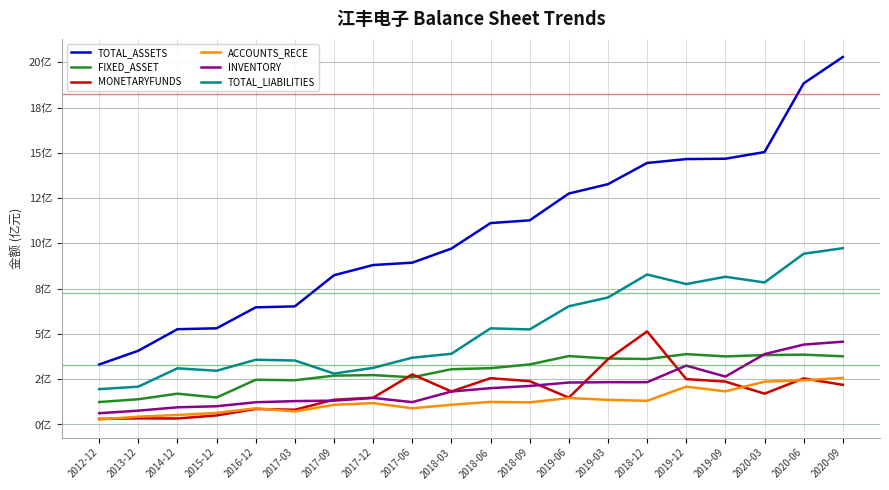

Reading left to right, extract all data points from this chart.

TOTAL_ASSETS: 3.3	4.1	5.3	5.3	6.5	6.5	8.2	8.8	8.9	9.7	11.1	11.3	12.8	13.3	14.4	14.7	14.7	15.0	18.8	20.3
FIXED_ASSET: 1.2	1.4	1.7	1.5	2.5	2.4	2.7	2.7	2.6	3.1	3.1	3.3	3.8	3.6	3.6	3.9	3.8	3.8	3.9	3.8
MONETARYFUNDS: 0.3	0.3	0.3	0.5	0.9	0.8	1.4	1.5	2.8	1.8	2.6	2.4	1.5	3.6	5.1	2.5	2.4	1.7	2.5	2.2
ACCOUNTS_RECE: 0.3	0.4	0.5	0.6	0.9	0.7	1.1	1.2	0.9	1.1	1.3	1.2	1.5	1.4	1.3	2.1	1.8	2.4	2.4	2.6
INVENTORY: 0.6	0.8	0.9	1.0	1.2	1.3	1.3	1.5	1.2	1.8	2.0	2.1	2.3	2.3	2.3	3.3	2.6	3.9	4.4	4.6
TOTAL_LIABILITIES: 2.0	2.1	3.1	3.0	3.6	3.5	2.8	3.1	3.7	3.9	5.3	5.3	6.5	7.0	8.3	7.8	8.2	7.8	9.4	9.7